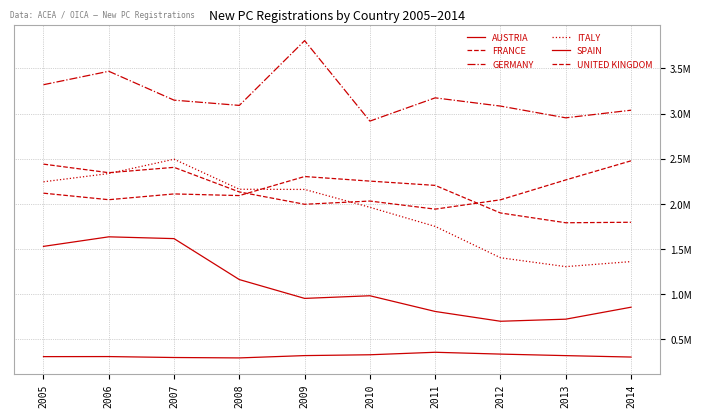

The AUSTRIA series shows 328563 at 2010. True or false?

True